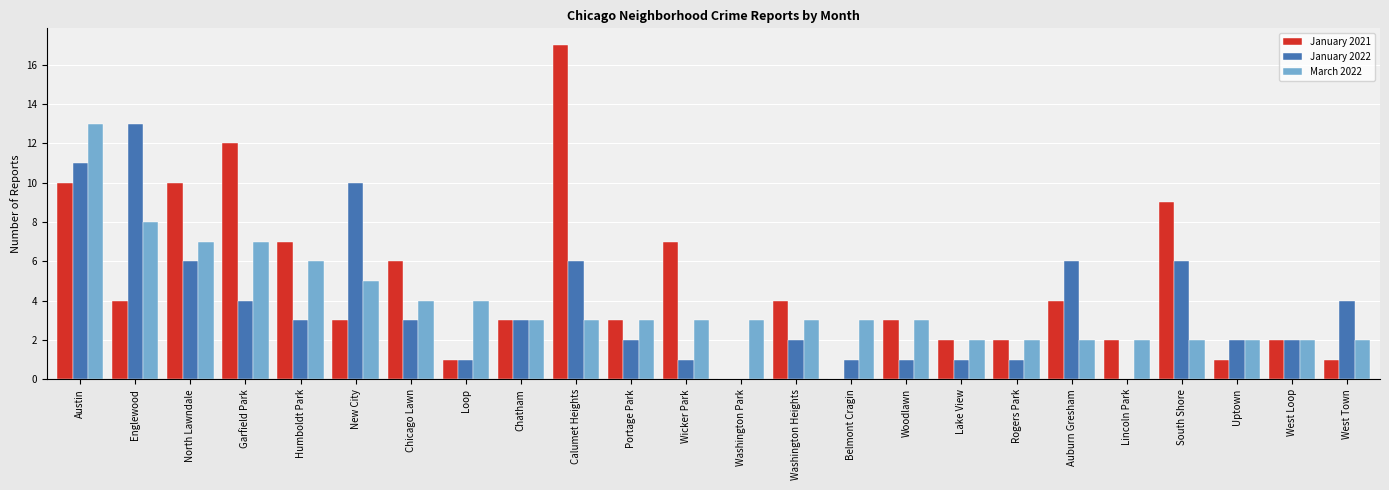

What value does the January 2021 series have at Austin?

10